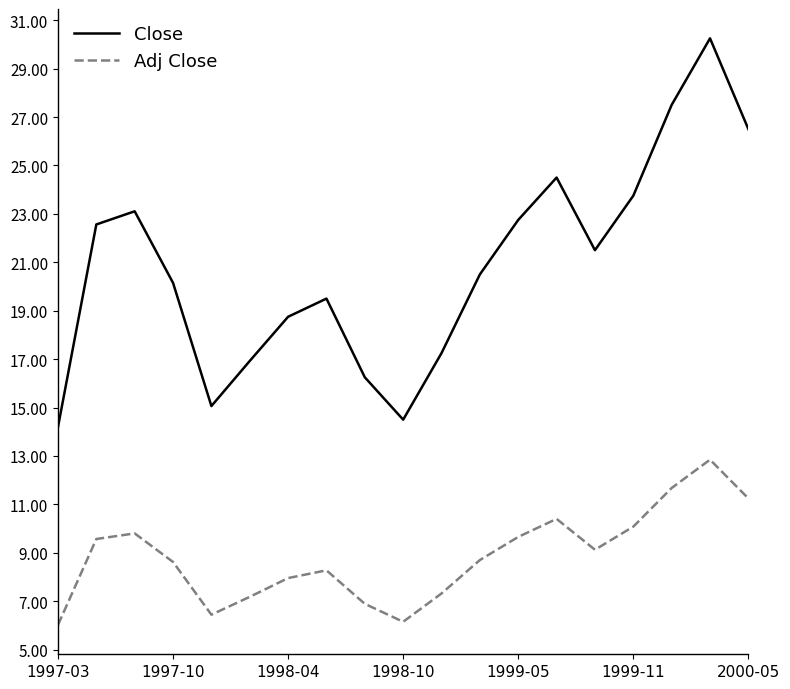

In Close, how many points are lower than both neighbors (excluding endpoints)?

3